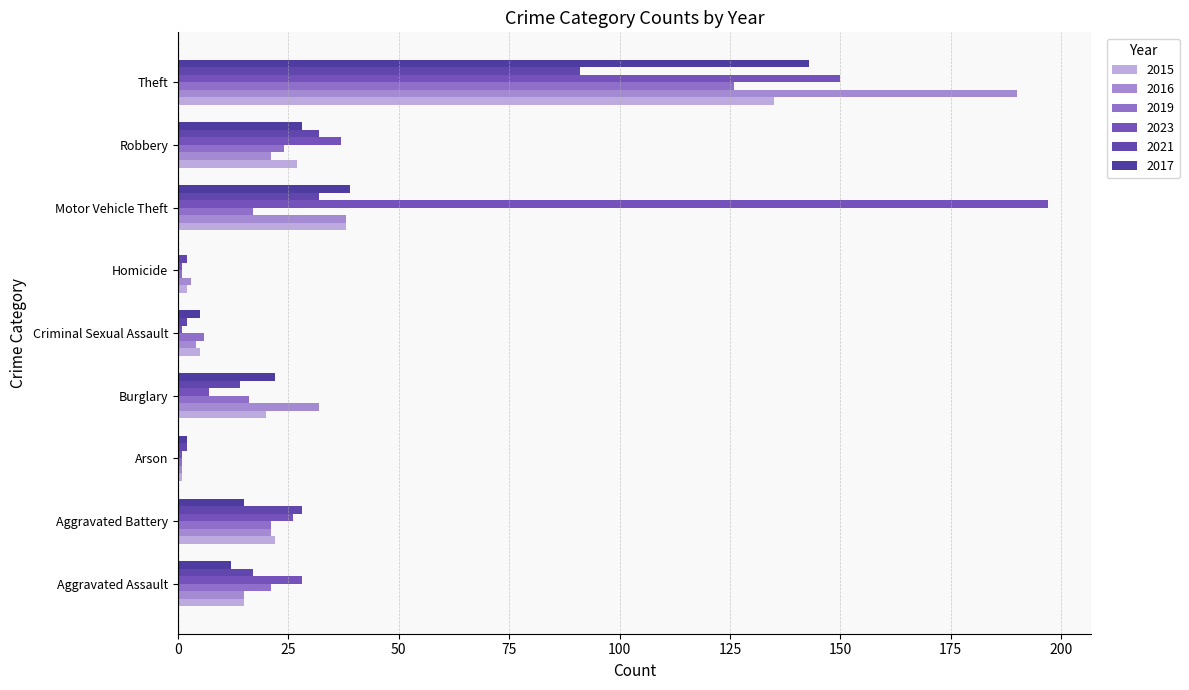

The value of 2017 at Theft is 143. True or false?

True